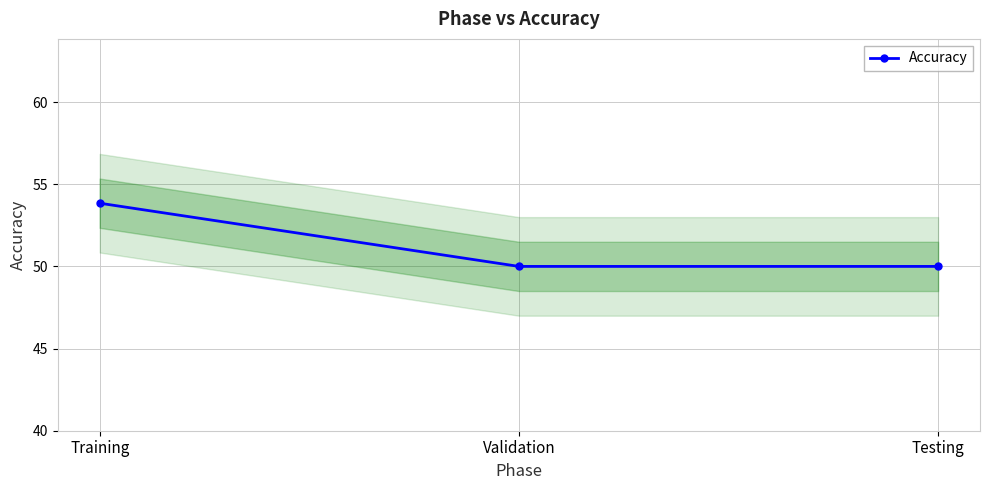

Reading left to right, extract all data points from this chart.

53.8	50.0	50.0